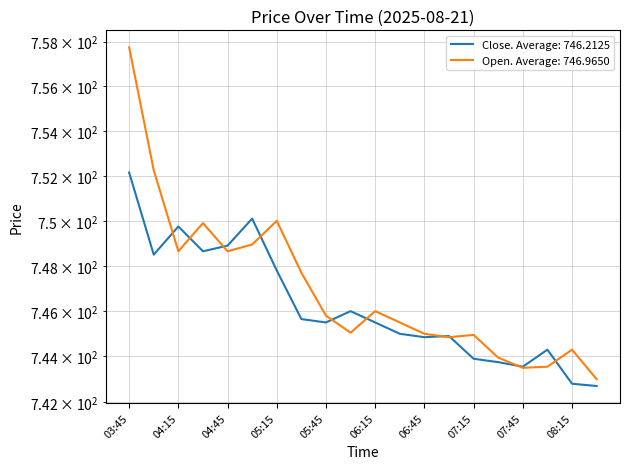

Rank the series by their maximum value, from lowest to highest.

Close, Open